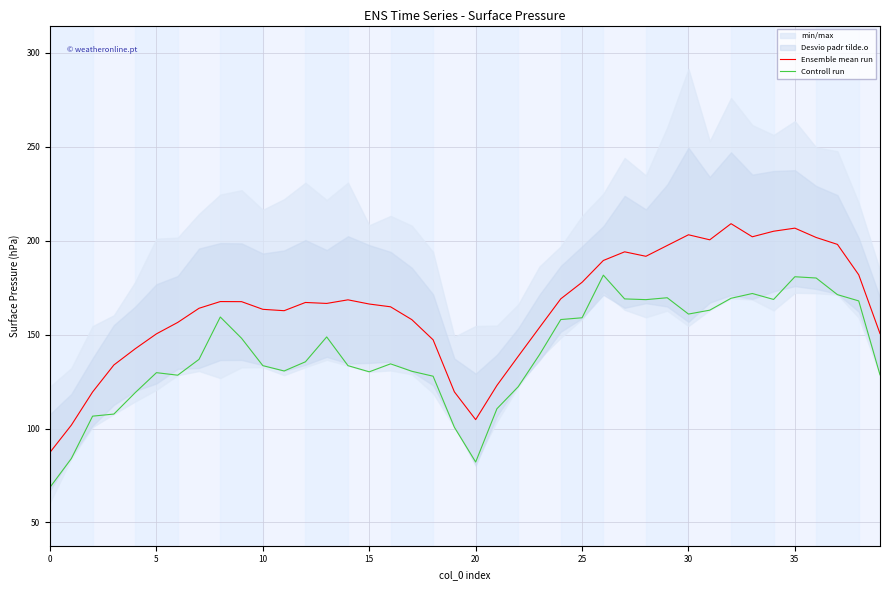

At which category is the sum across all series the highest?

35